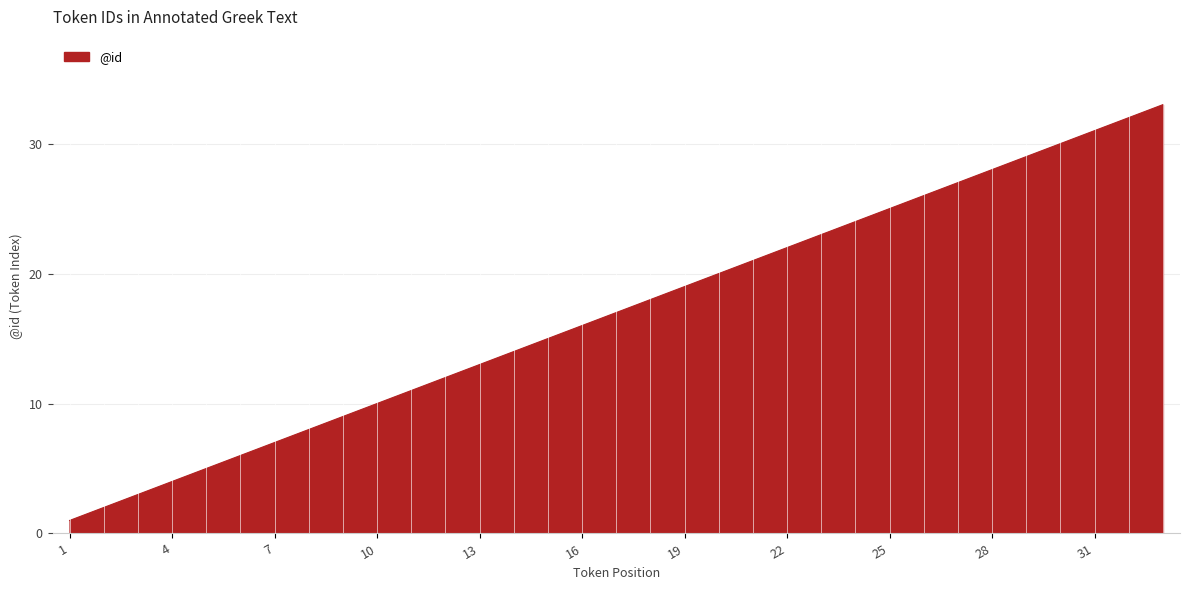

What is the difference between the maximum and minimum values?

32